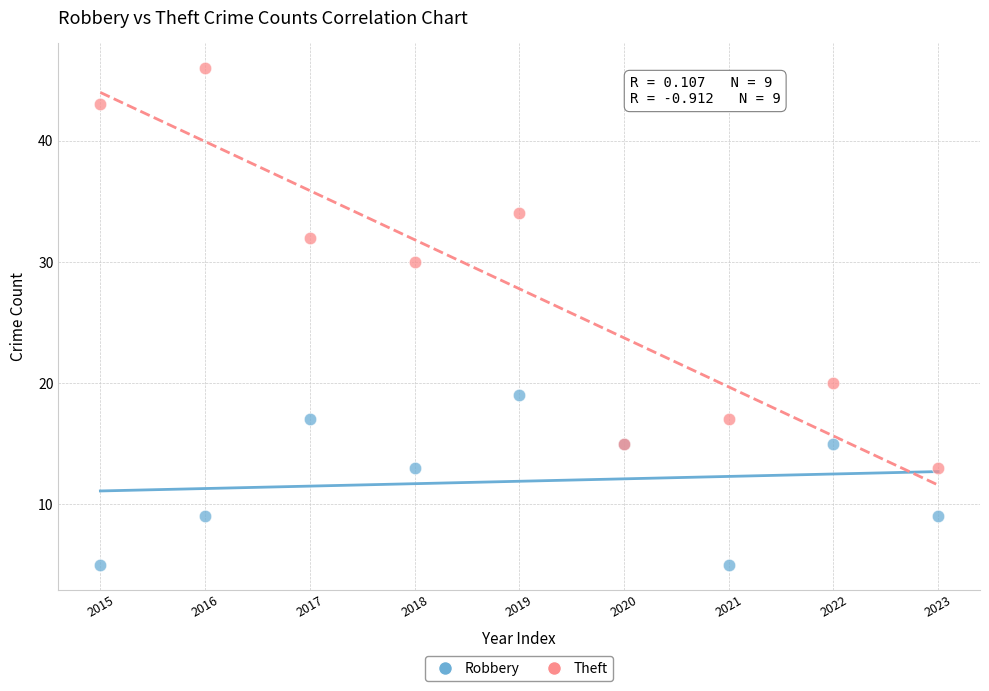

Which series reaches the maximum Y coordinate?

Theft